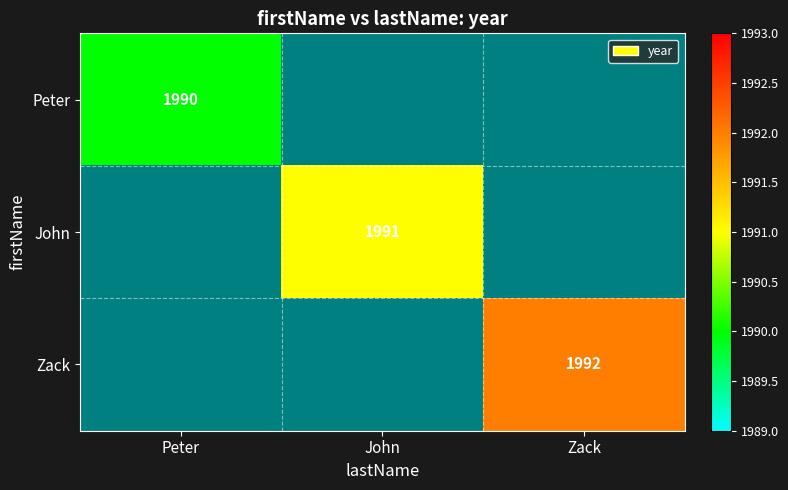

Is it true that Zack equals 1992 at Zack?

True